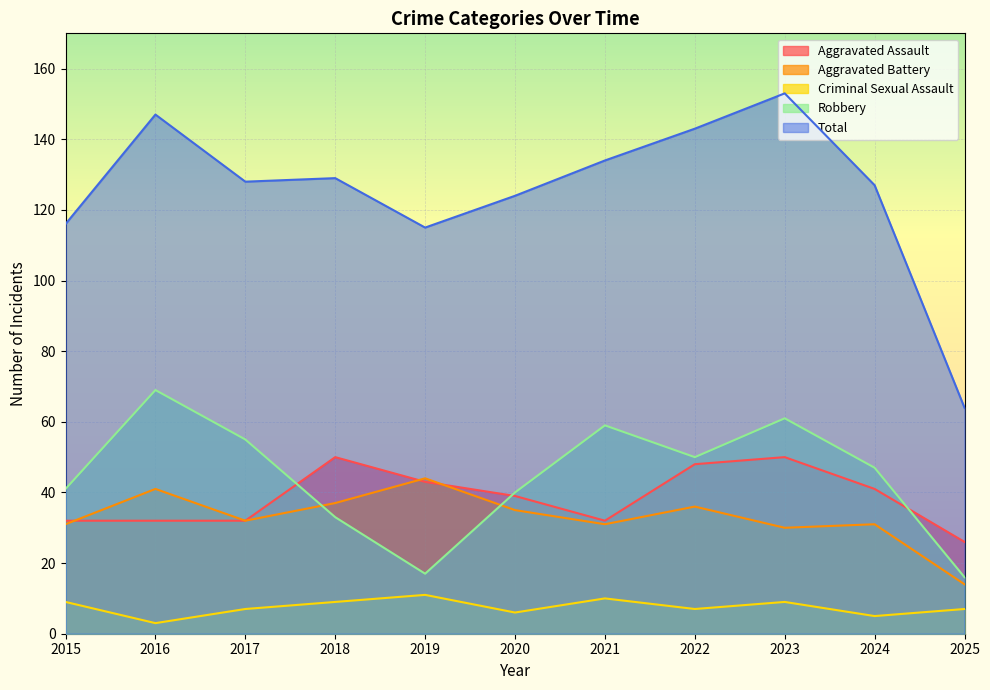

Between 2018 and 2019, which is larger?

2018